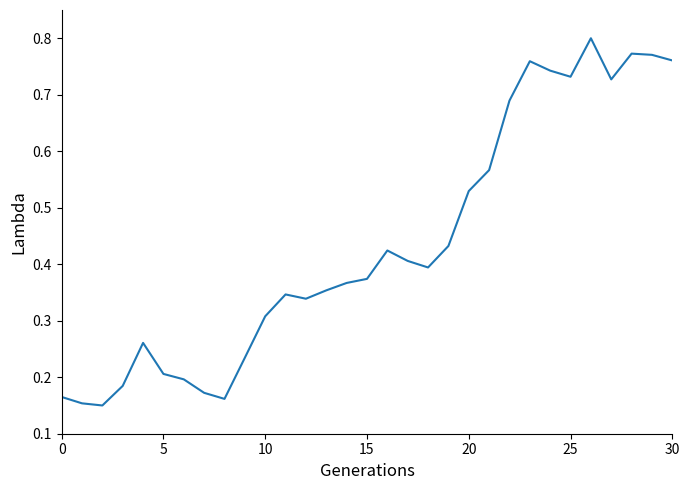

What is the label of the 8th point from the left?

7